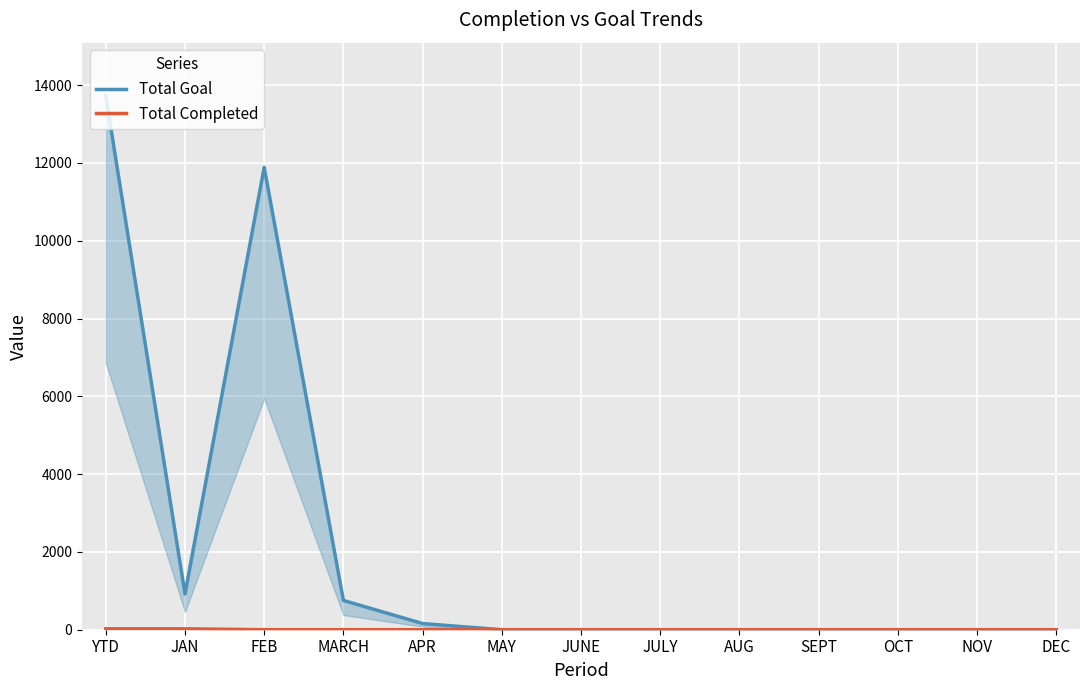

What is the sum of the Total Goal values at MARCH and YTD?

14474